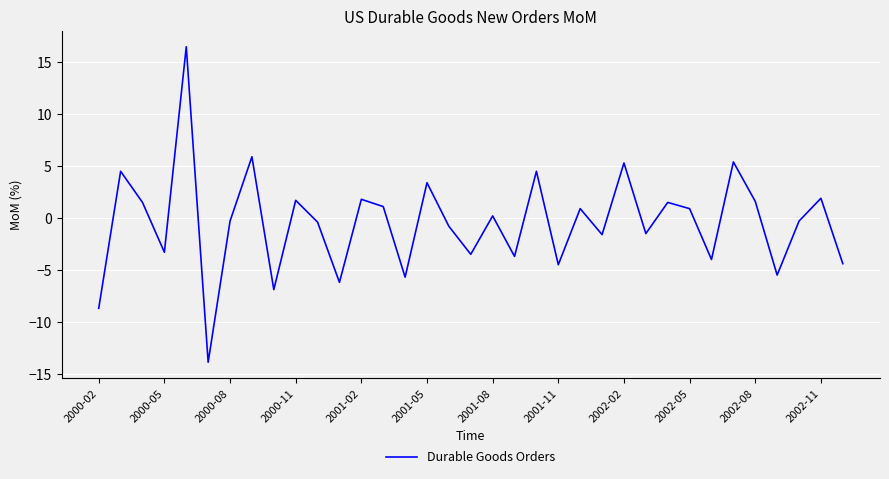

What is the difference between the maximum and minimum values?

30.4